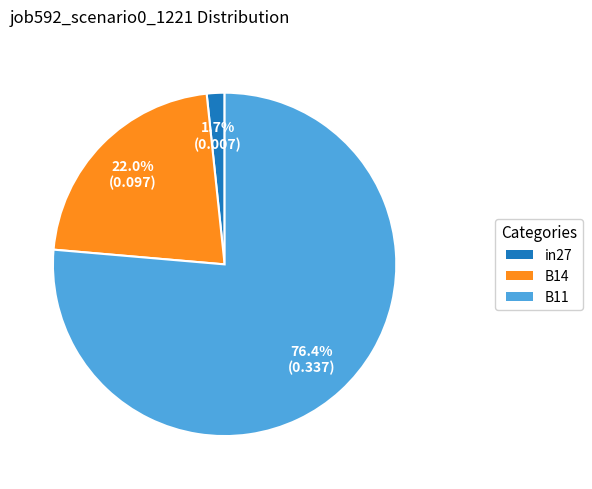

Which has a higher value, B14 or in27?

B14